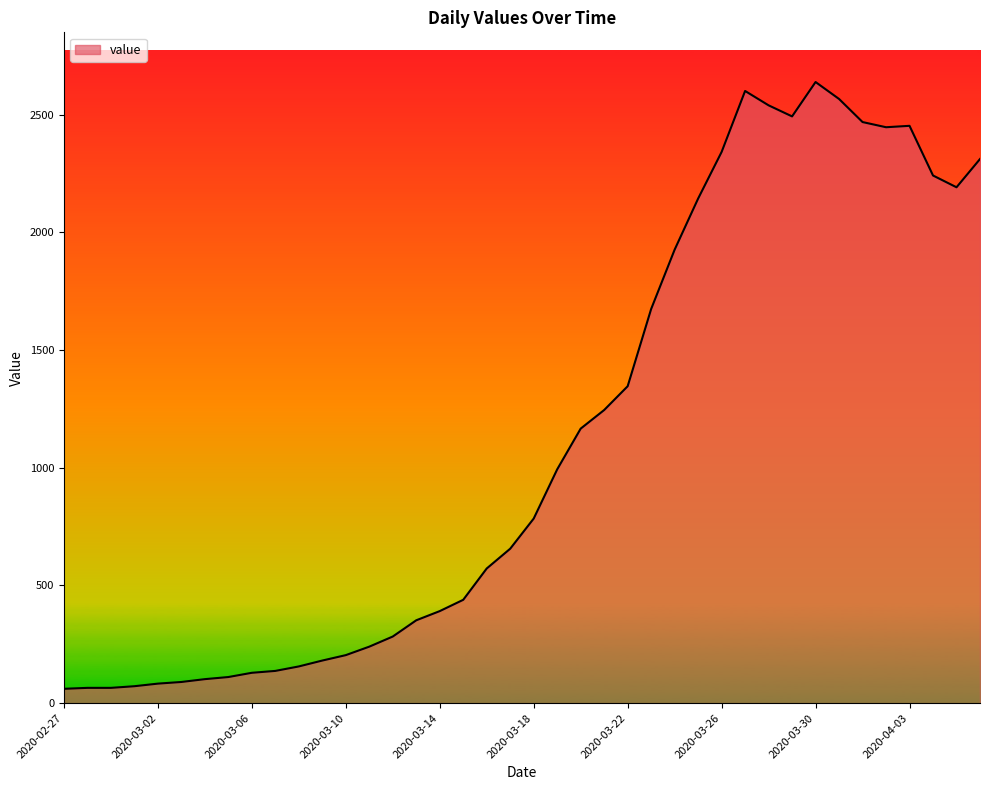

True or false: there are more than 2 points higher than both neighbors.

True